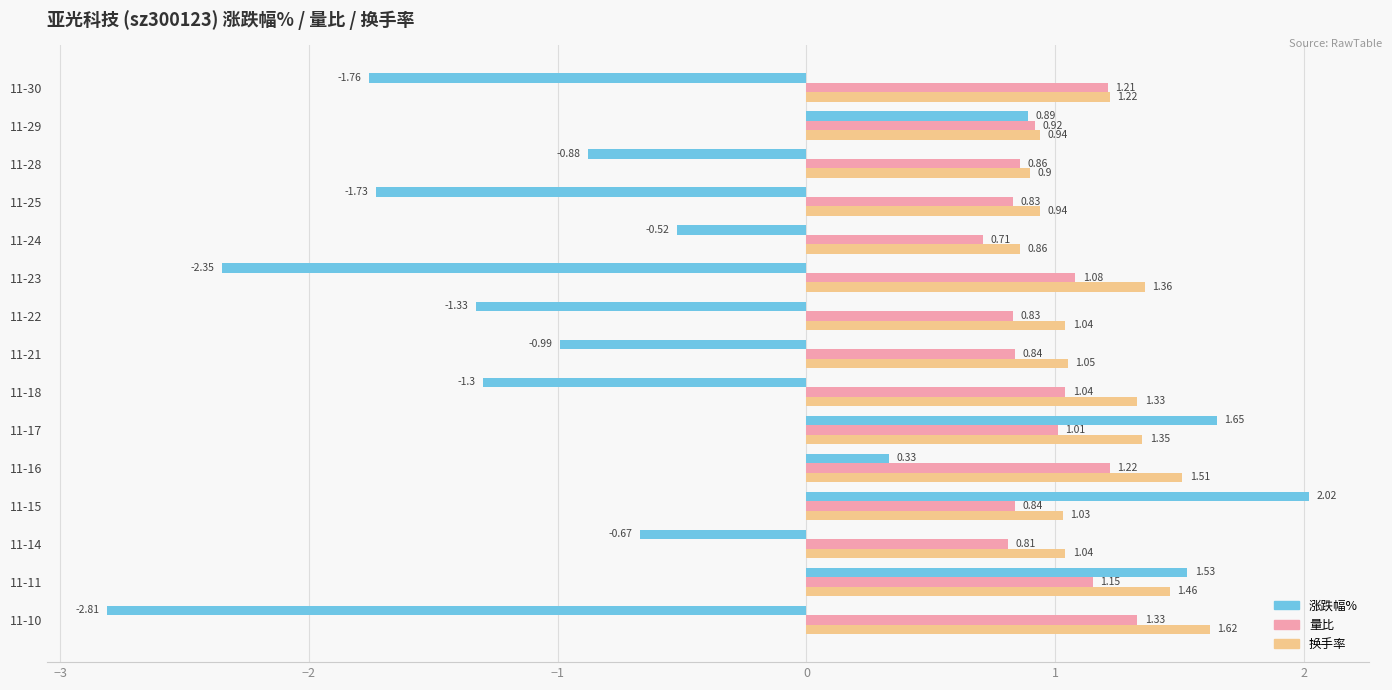

At how many categories does at least one series exceed 0?

15